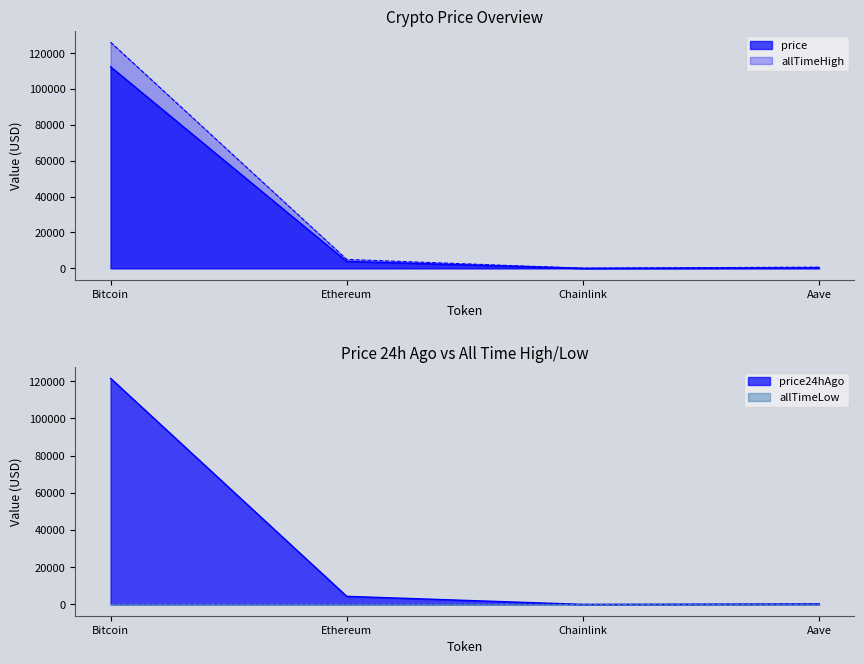

Reading left to right, list all the values displayed in this chart.

price: 112355.0	3827.6	17.9	239.6
price24hAgo: 121507.0	4340.7	22.5	277.1
allTimeHigh: 126080.0	4946.1	52.7	661.7
allTimeLow: 67.8	0.4	0.1	26.0